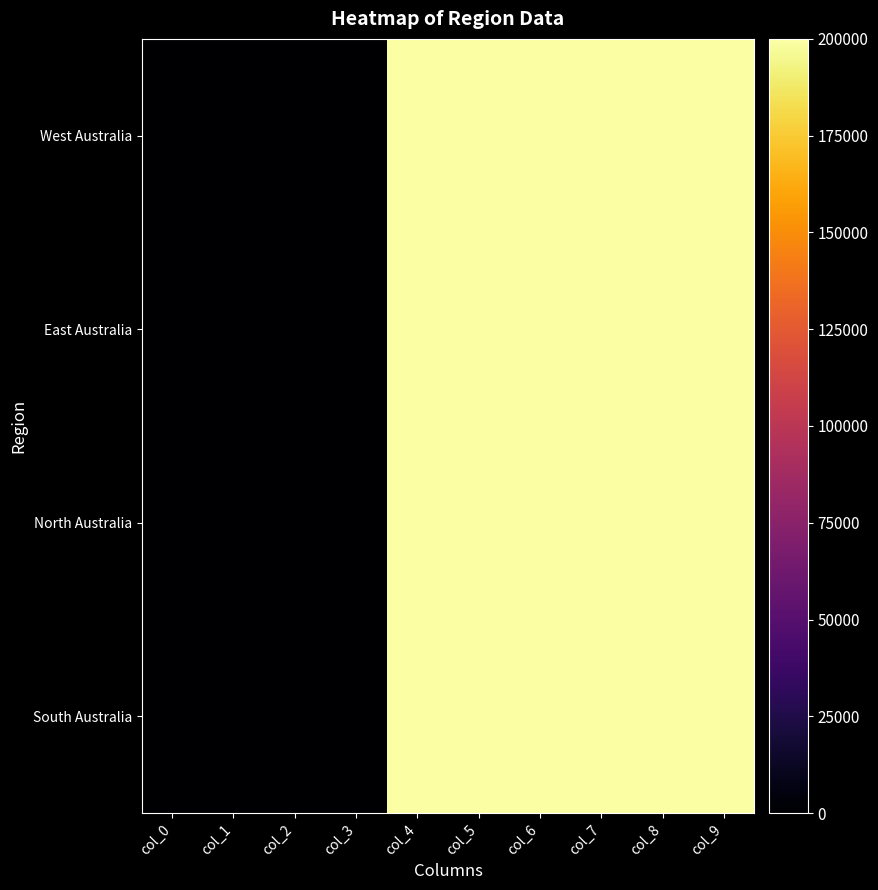

How many categories are shown in the chart?

10